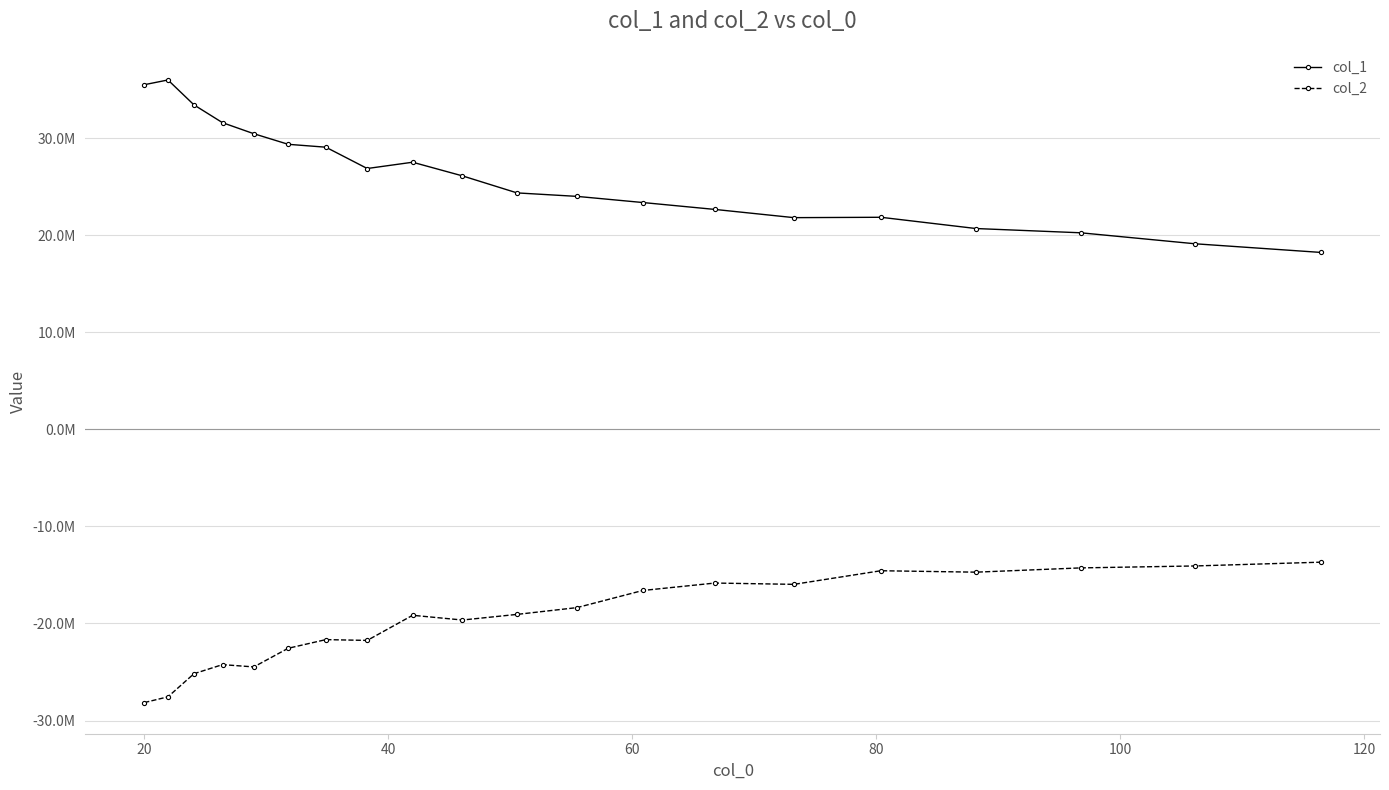

True or false: col_2 and col_1 intersect in this chart.

False